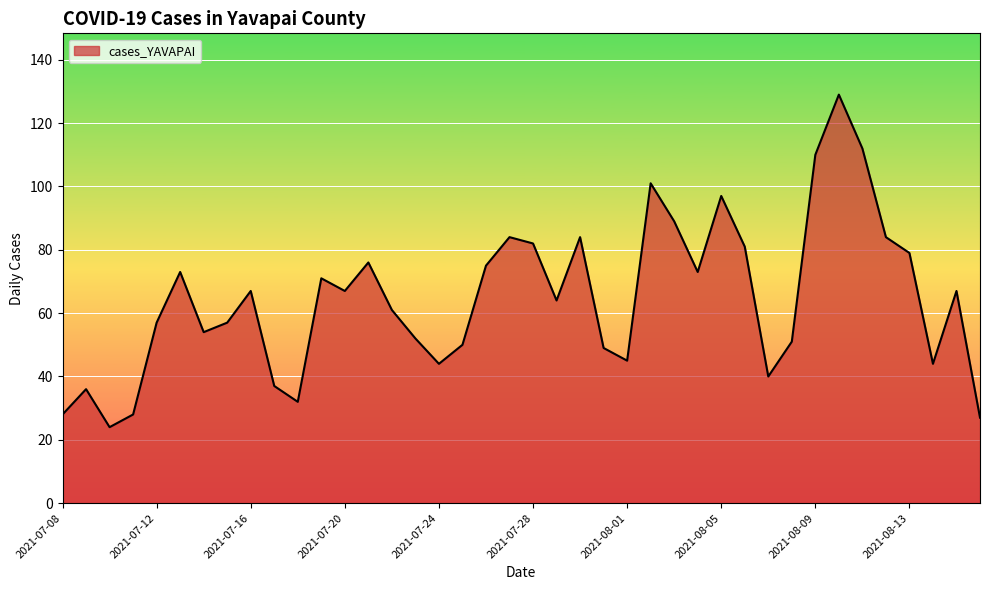

What is the difference between the maximum and minimum values?

105